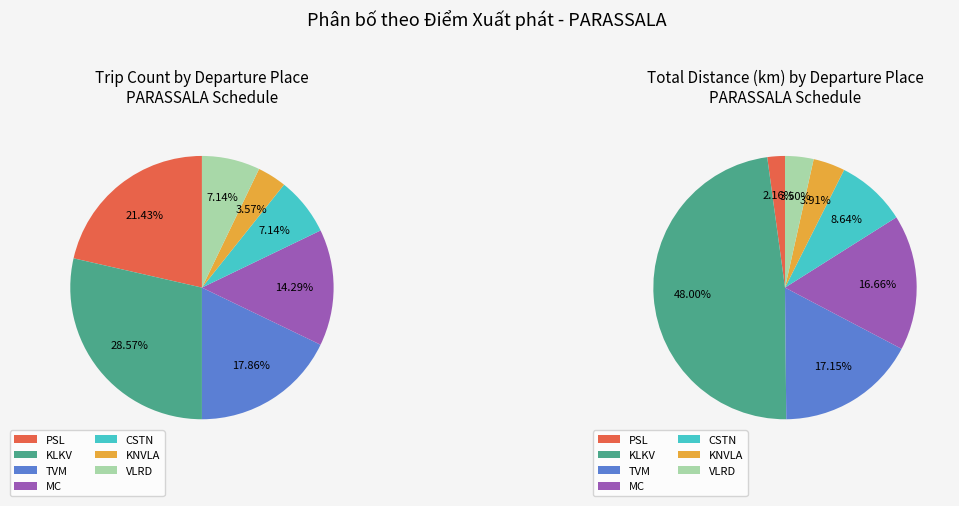

To the nearest percent, what is the difference between the largest and smallest slice percentages?

25%